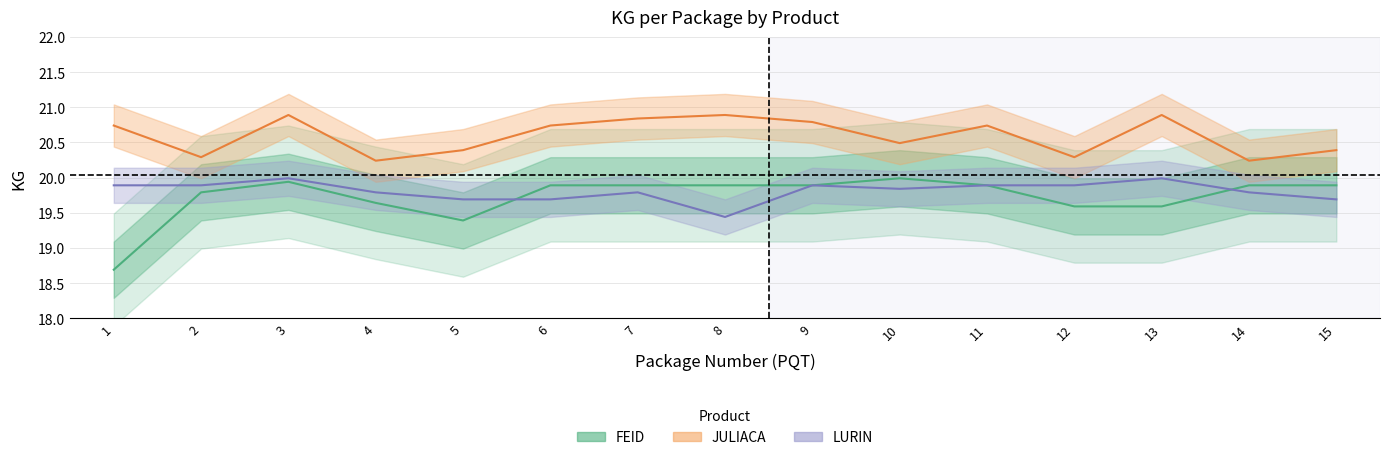

Between 5 and 8, which series saw the biggest shift?

FEID